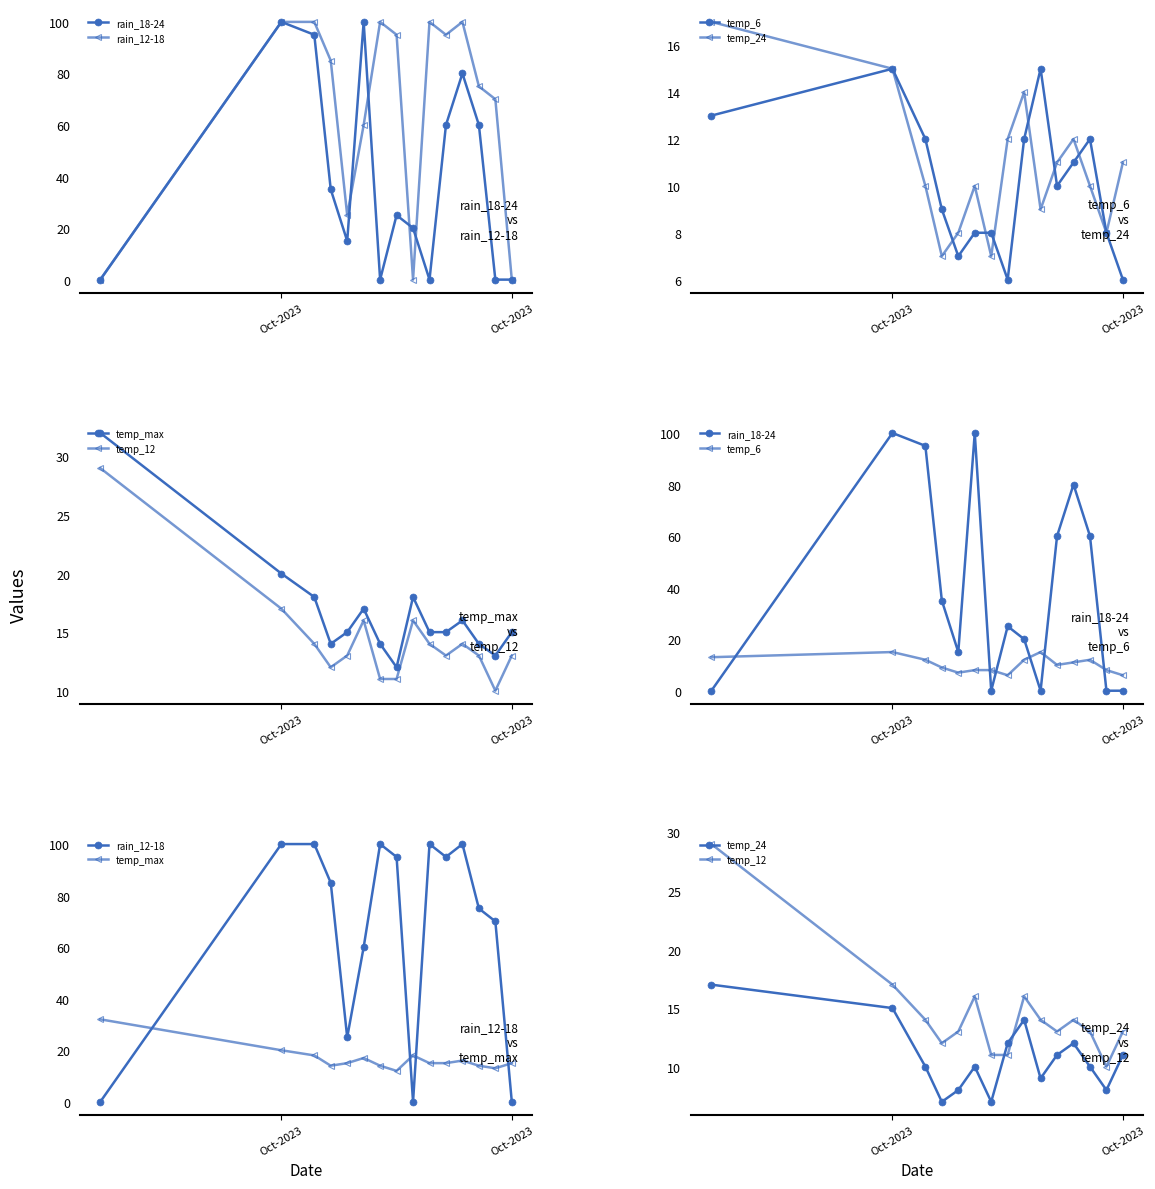

Where is temp_6 nearest to the value 10?

10